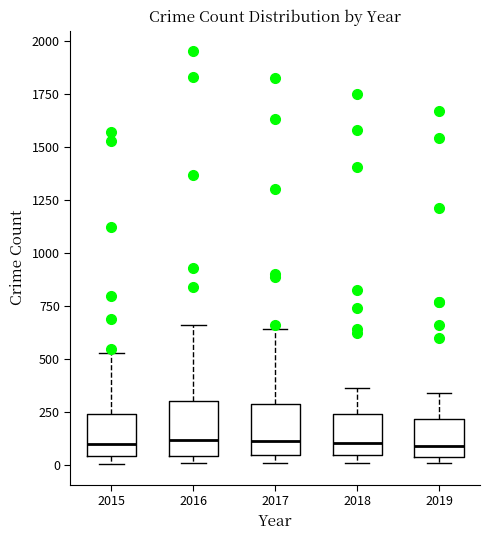

Reading left to right, transcribe this box plot: for each box, give where its median line is, the range the box spans, and where its two whiskers end, as read against the y-axis. The values are not printed on the chart, so give them approximately, as read against the axis.

2015: median 100, box 50 to 250, whiskers 0 to 550
2016: median 100, box 50 to 300, whiskers 0 to 650
2017: median 100, box 50 to 300, whiskers 0 to 650
2018: median 100, box 50 to 250, whiskers 0 to 350
2019: median 100, box 50 to 200, whiskers 0 to 350